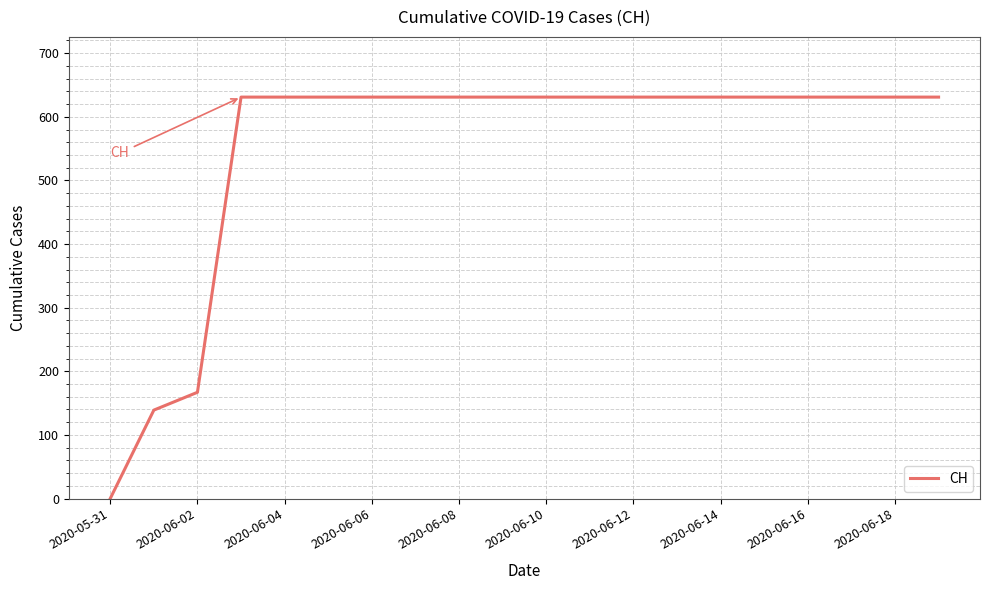

What is the difference between the maximum and minimum values?

631